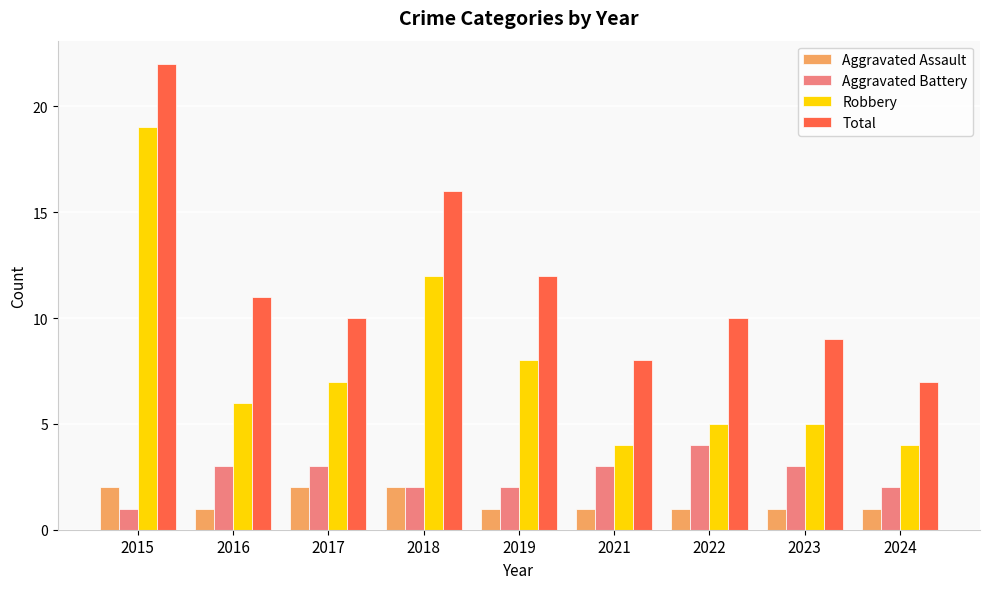

What is the value of the Total bar at the 9th from the left?

7